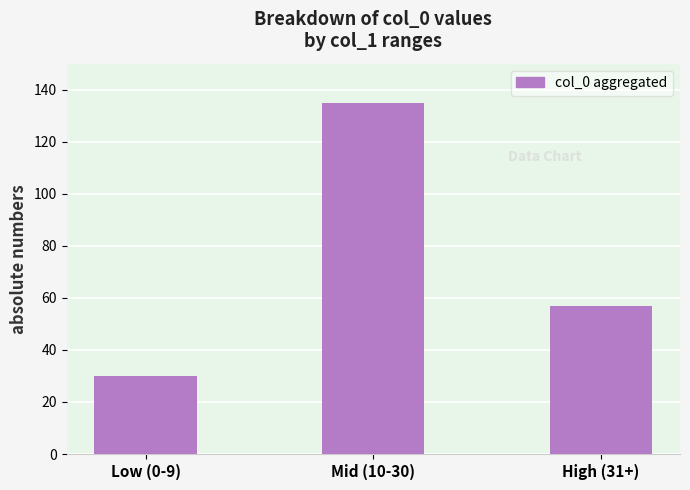

Rank the categories by value from highest to lowest.

Mid (10-30), High (31+), Low (0-9)